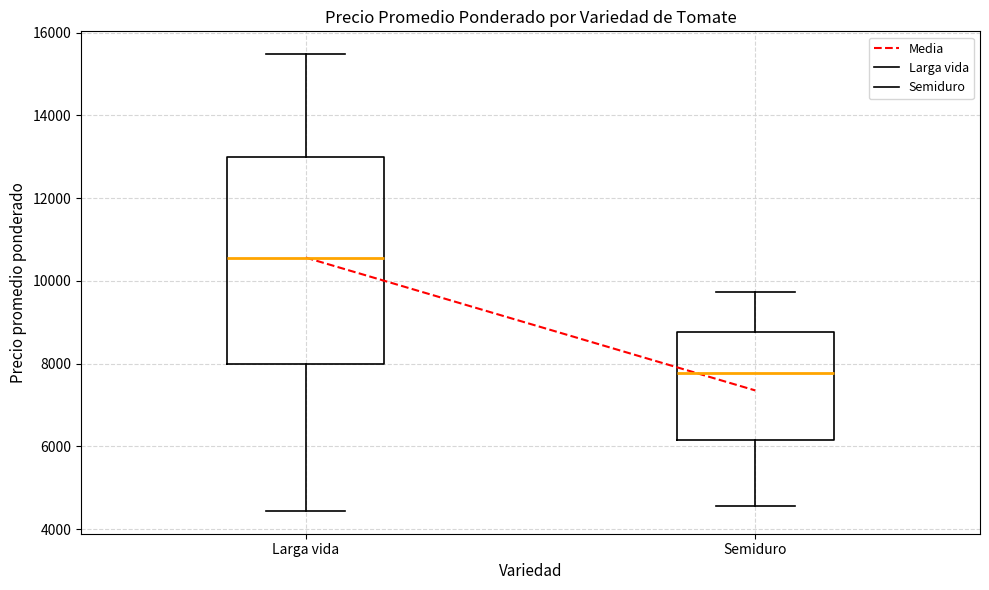

Which box is the tallest, from its lower edge to its upper edge?

Larga vida